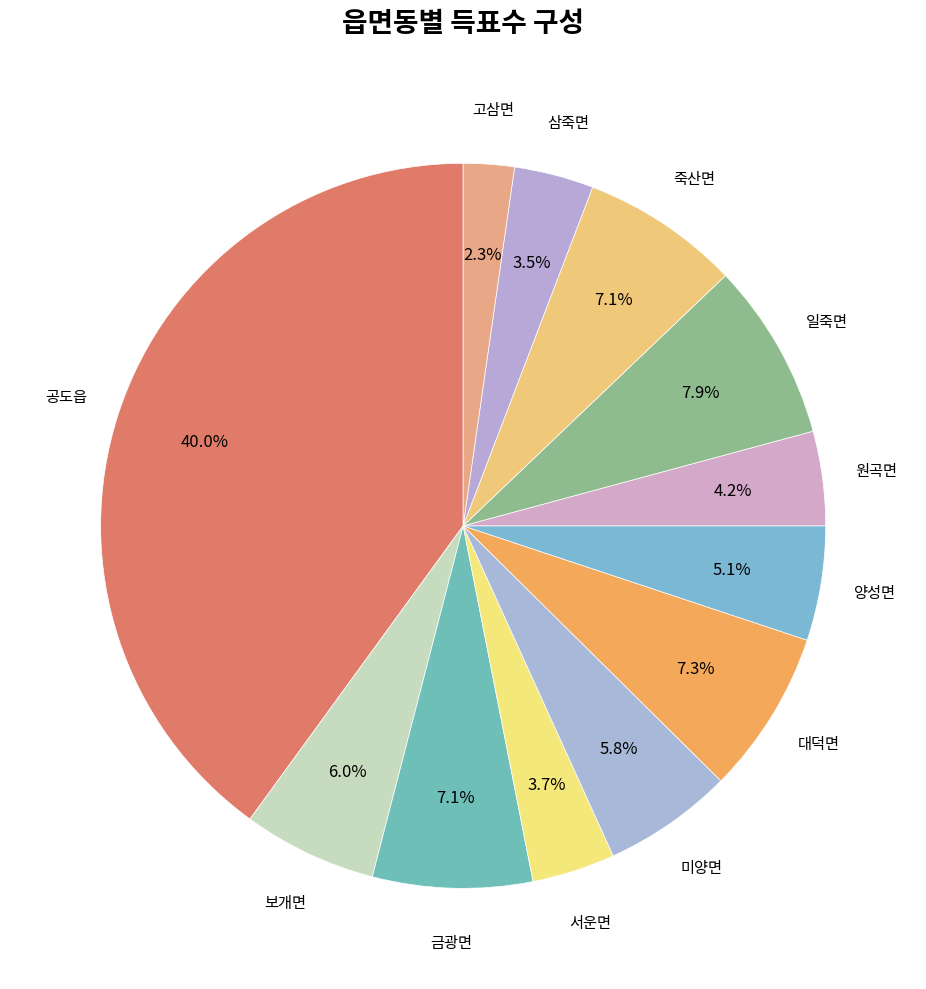

How many segments does this pie chart have?

12